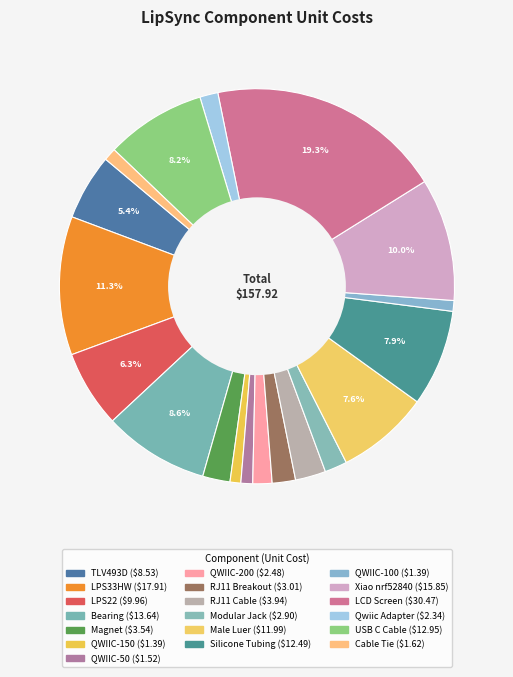

To the nearest percent, what is the combined percentage of RJ11 Cable and Xiao nrf52840?

13%